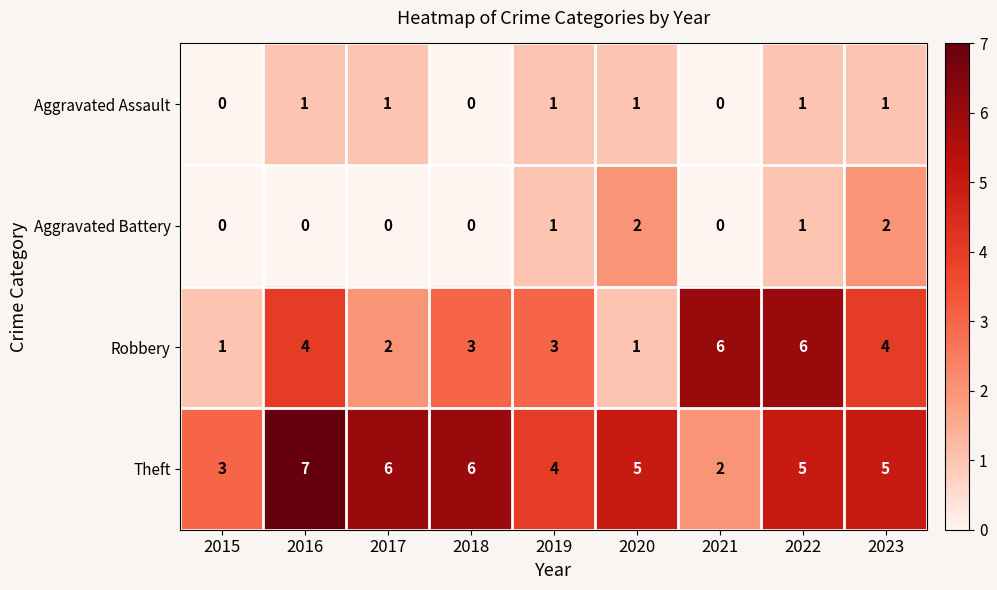

How many data points in Robbery are less than 3?

3